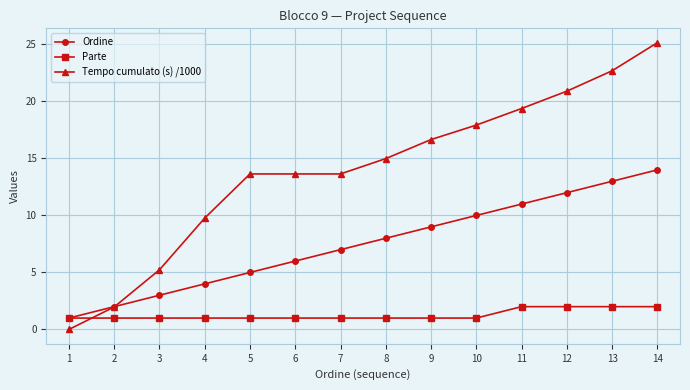

Count the number of categories in the chart.

14